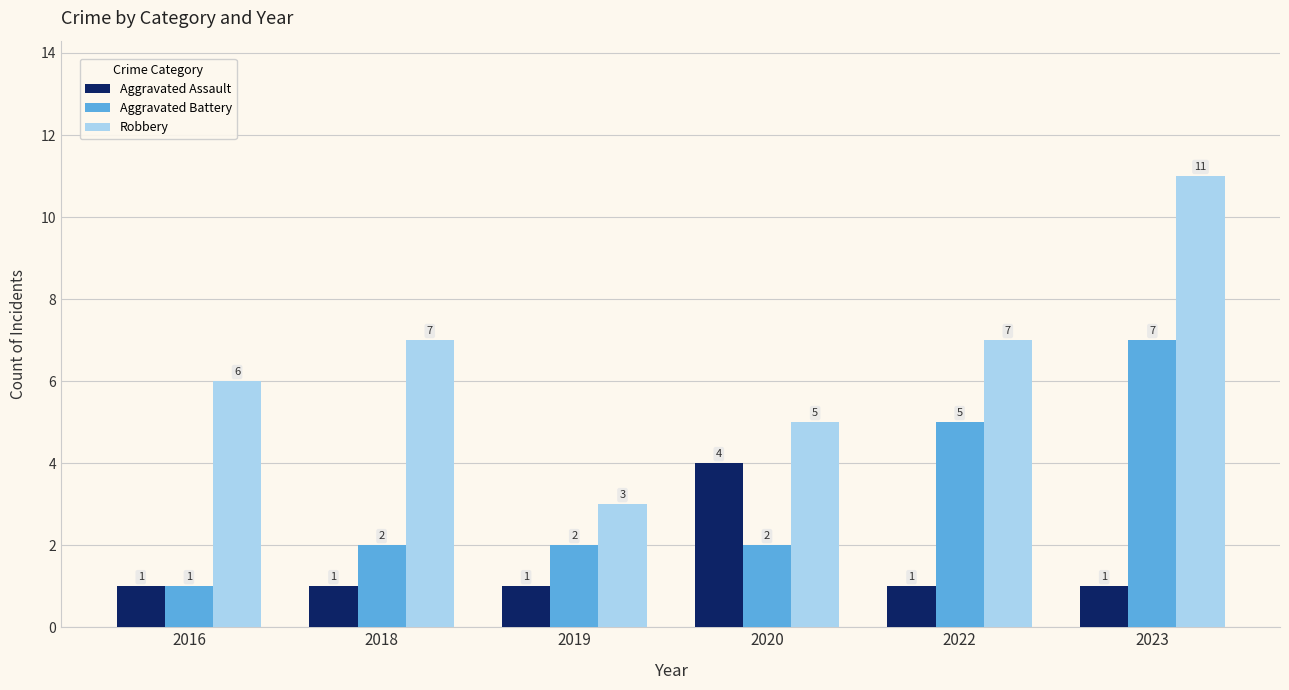

Which category has the lowest value in the Aggravated Battery series?

2016